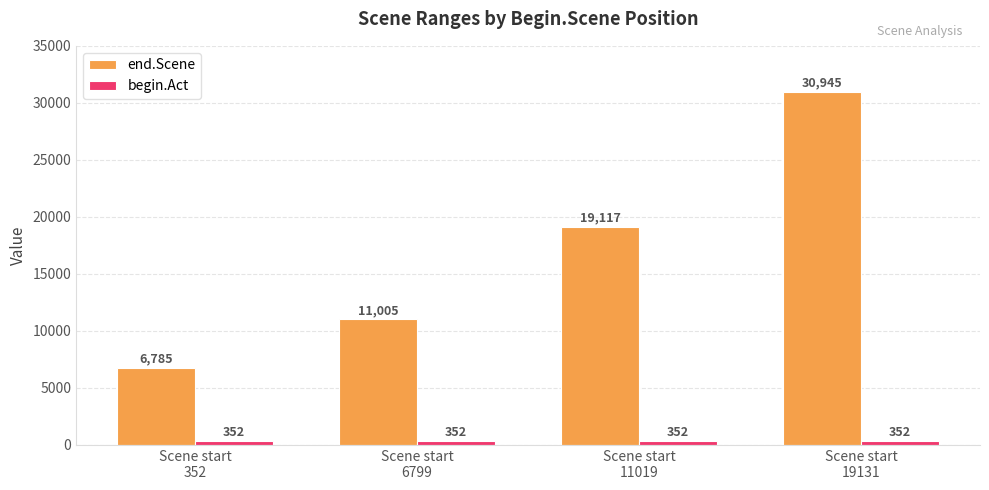

What is the difference between the second highest and second lowest values in the end.Scene series?

8112